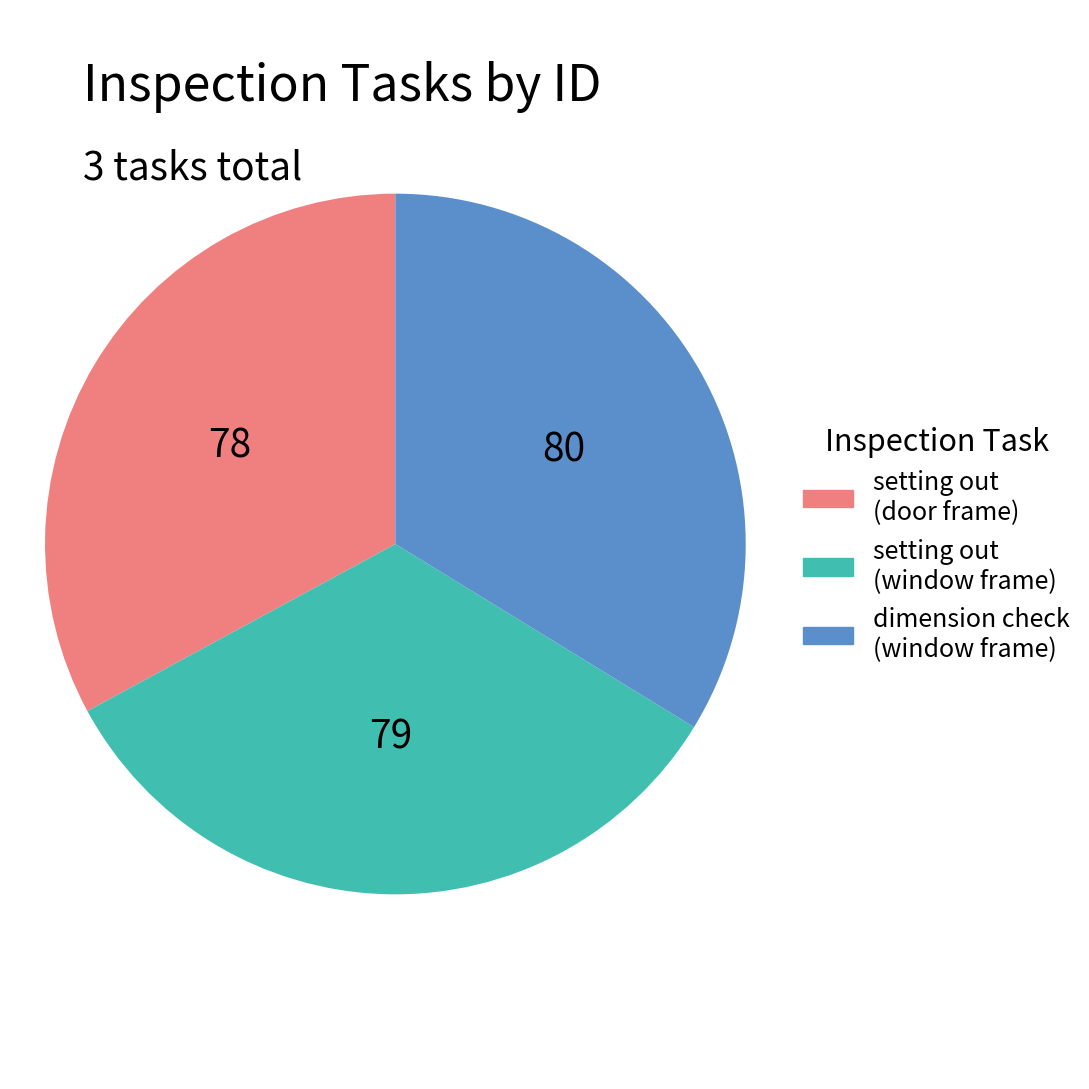

The setting out (window frame) slice represents 41% of the pie. True or false?

False